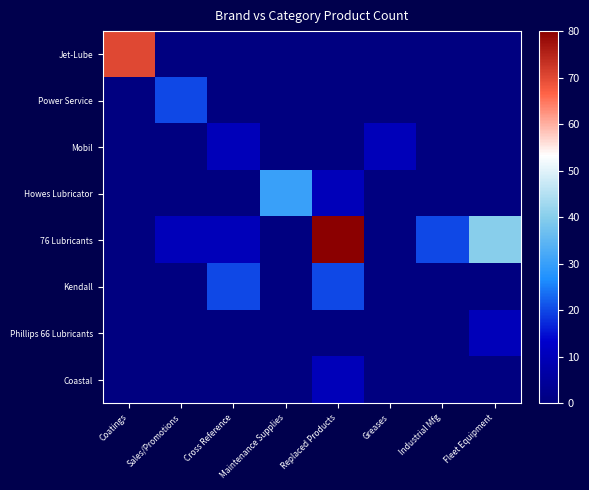

What is the spread (max minus min) of values at Cross Reference?

20